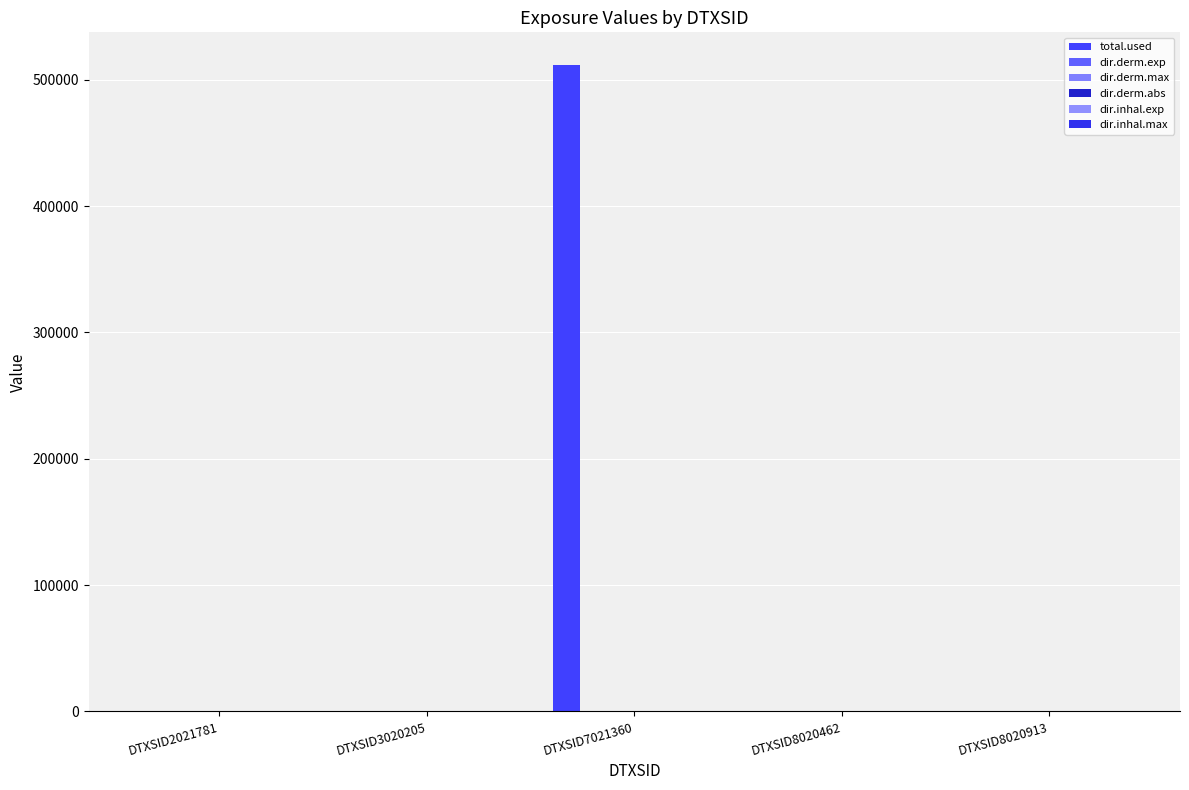

Count the number of categories in the chart.

5